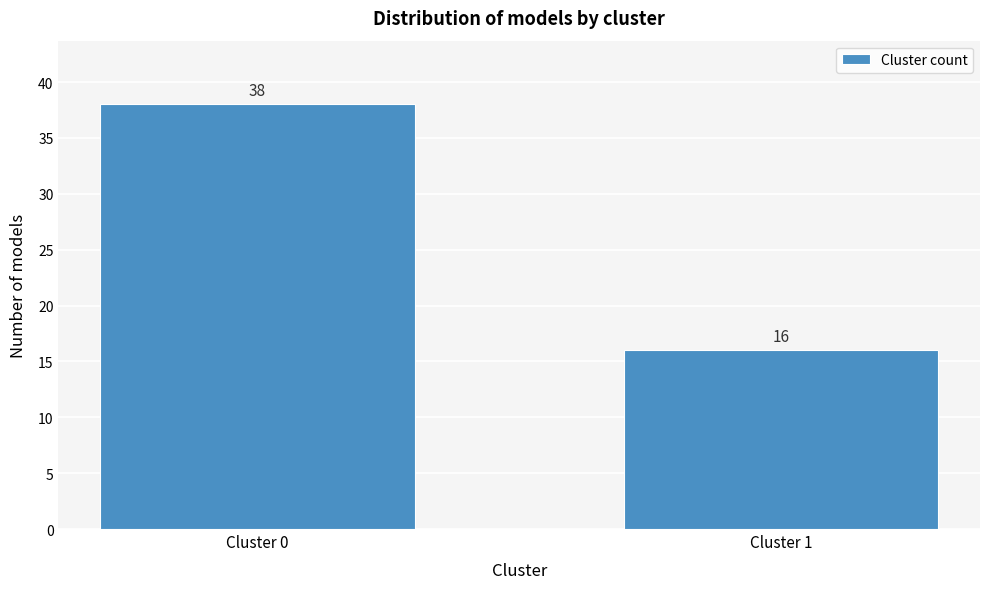

Reading right to left, transcribe all the data shown in this chart.

Cluster 1=16	Cluster 0=38